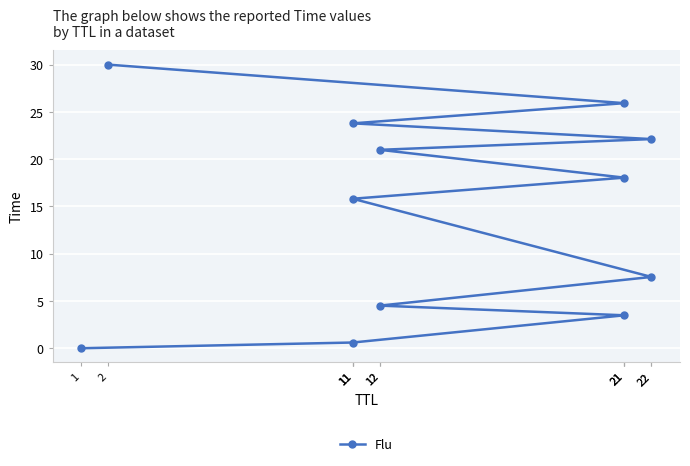

What is the change in value from 1 to 21?

+25.9